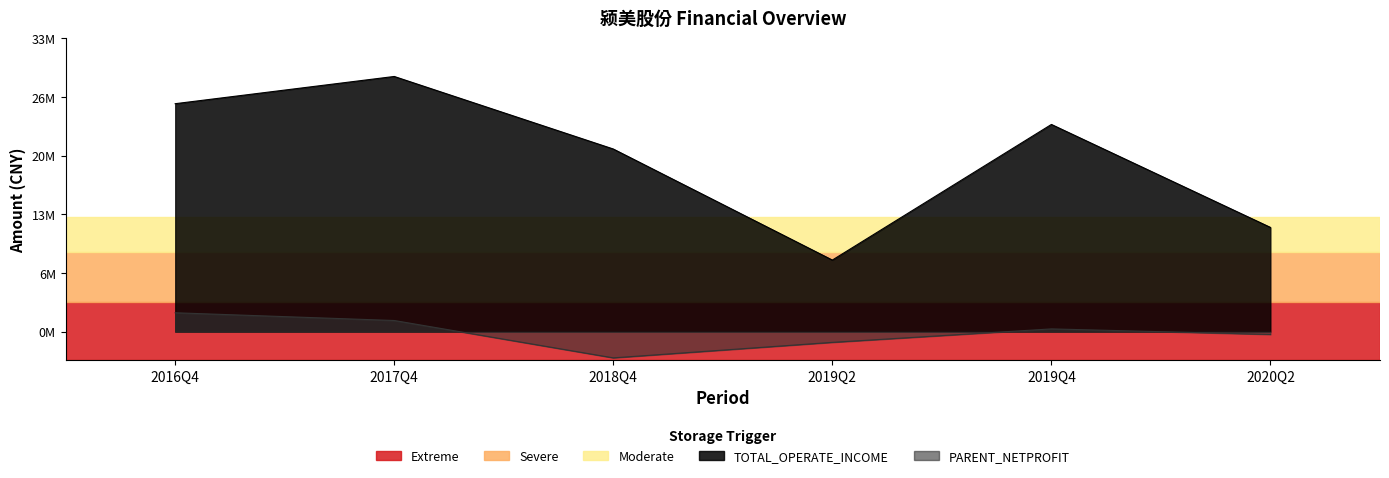

At which category does PARENT_NETPROFIT reach its first local valley?

2018Q4